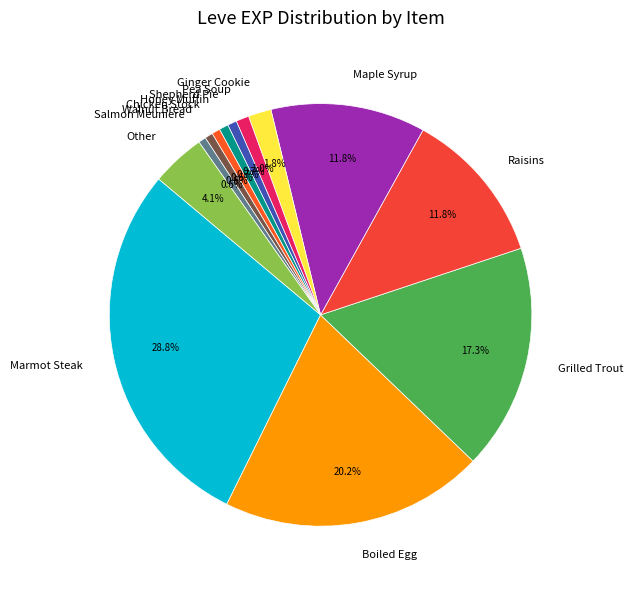

Combined, what portion of the pie is Walnut Bread and Honey Muffin?

1.3%